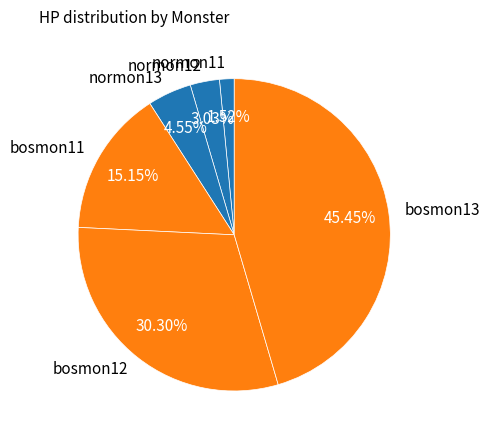

Count the number of slices in the pie.

6